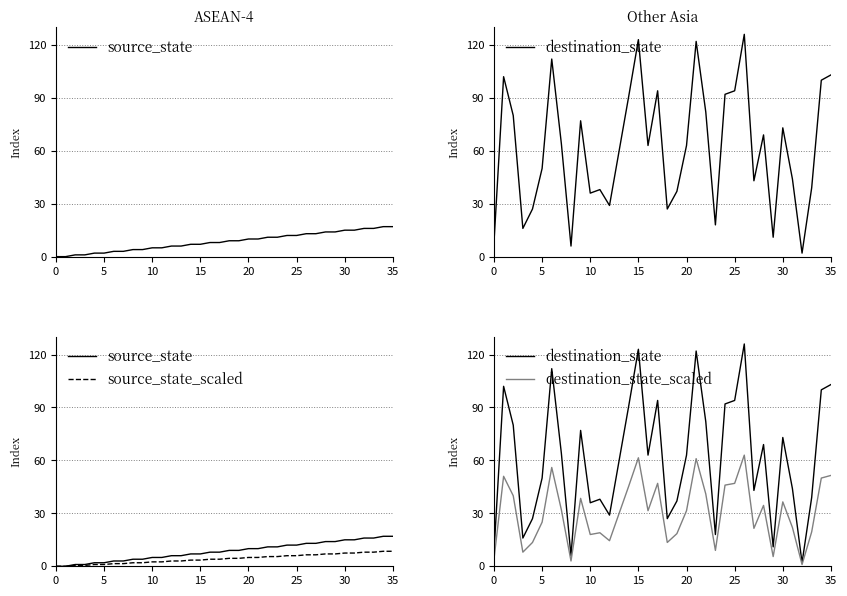

Rank the series by their maximum value, from highest to lowest.

destination_state, destination_state_scaled, source_state, source_state_scaled